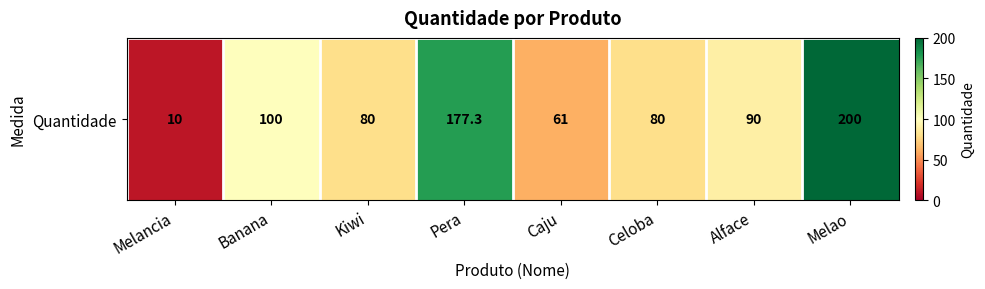

What is the sum of the values at Caju and Melao?

261.0